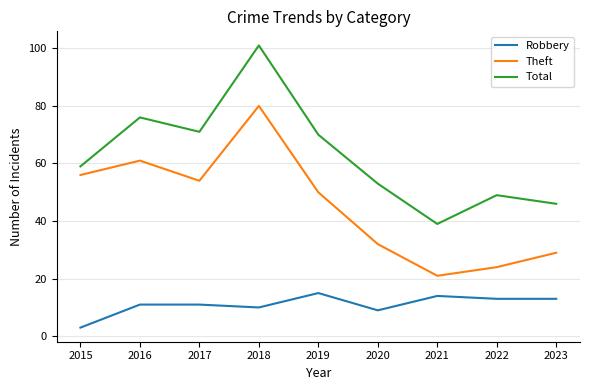

At how many categories does at least one series exceed 57?

5